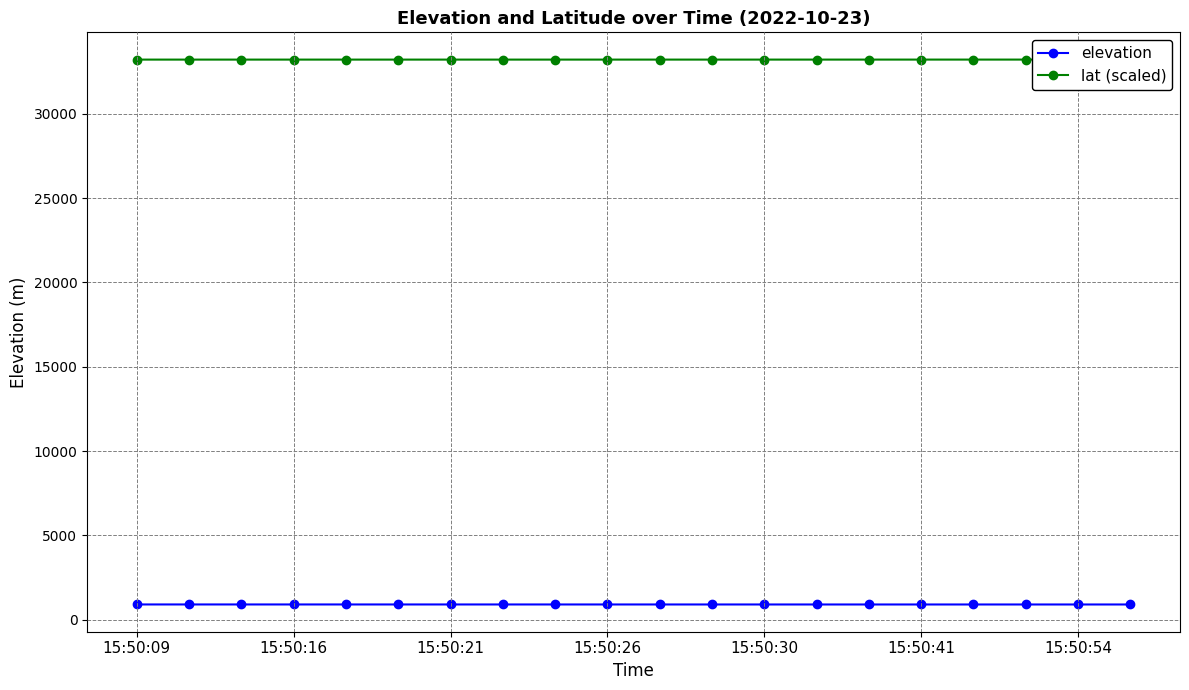

Which series changed the most between 17 and 19?

lat (scaled)